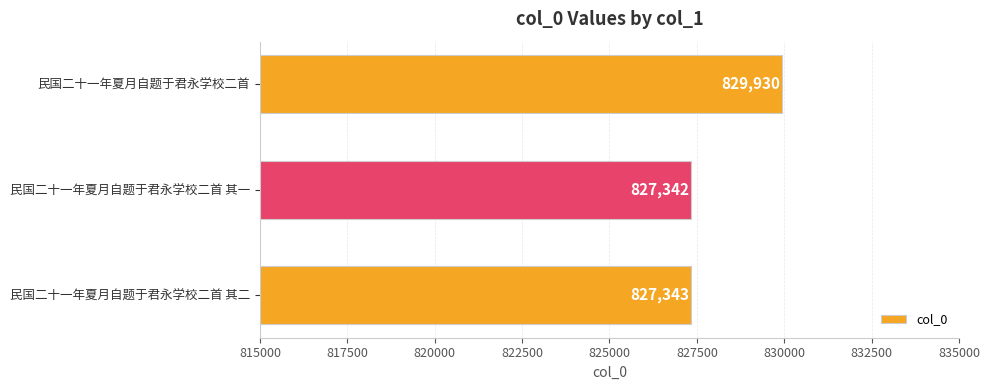

List the labels in order of value, smallest first.

民国二十一年夏月自题于君永学校二首 其一, 民国二十一年夏月自题于君永学校二首 其二, 民国二十一年夏月自题于君永学校二首